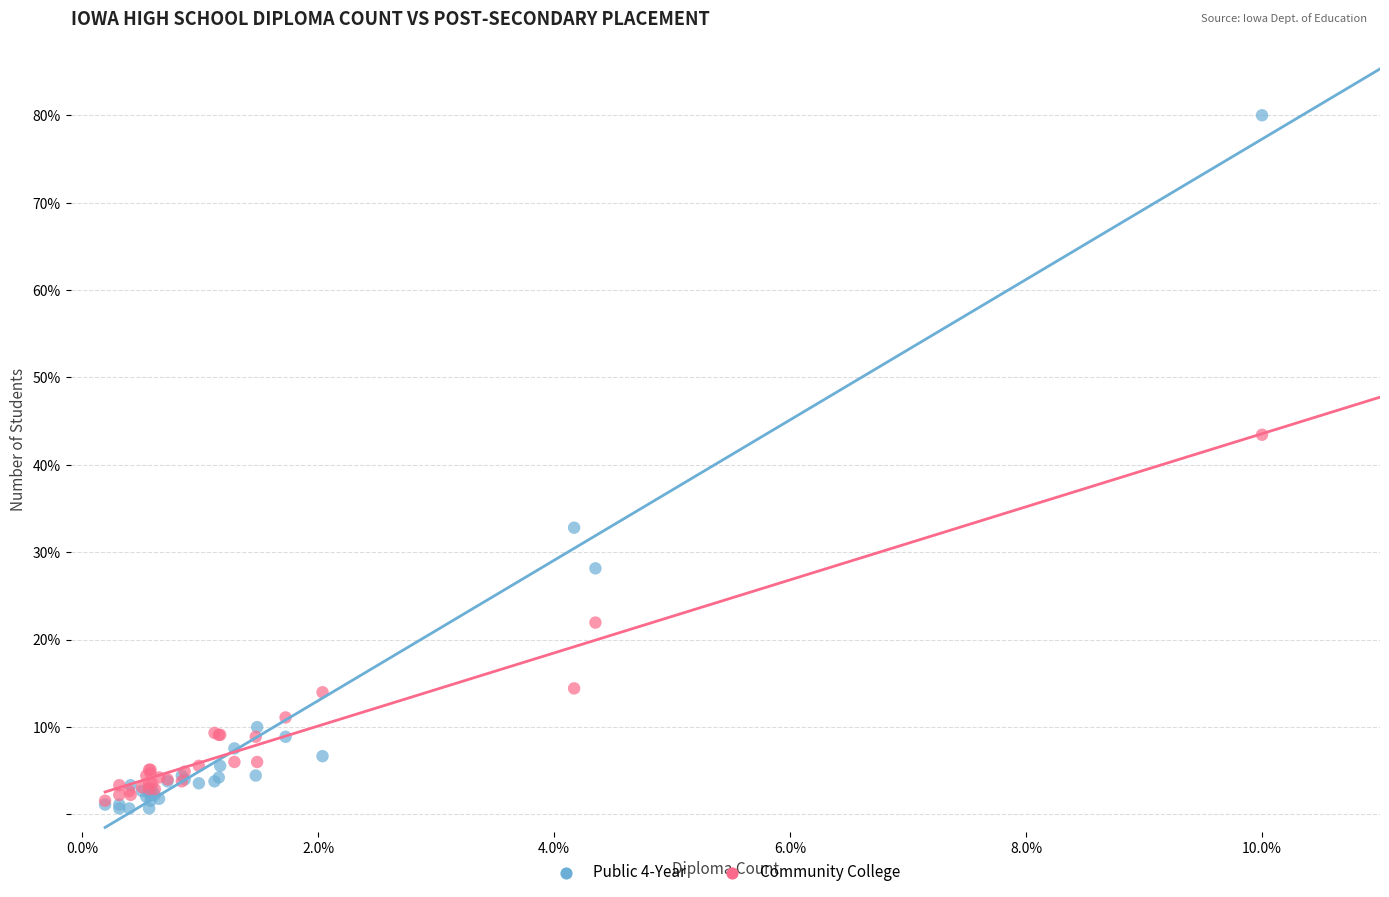

Which series contains the highest Y value?

Public 4-Year